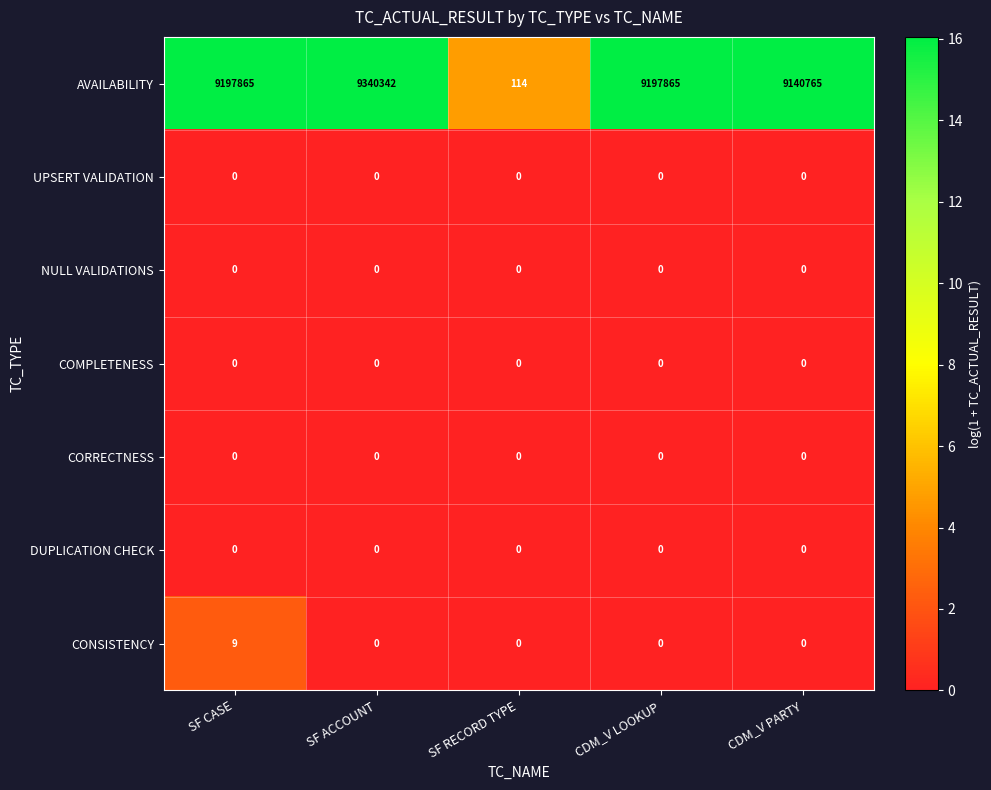

Between SF CASE and CDM_V LOOKUP, which series saw the biggest shift?

CONSISTENCY